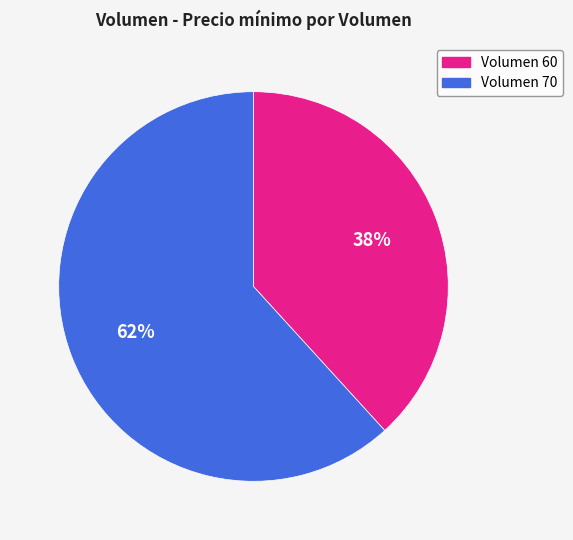

Which slice is the largest?

Volumen 70